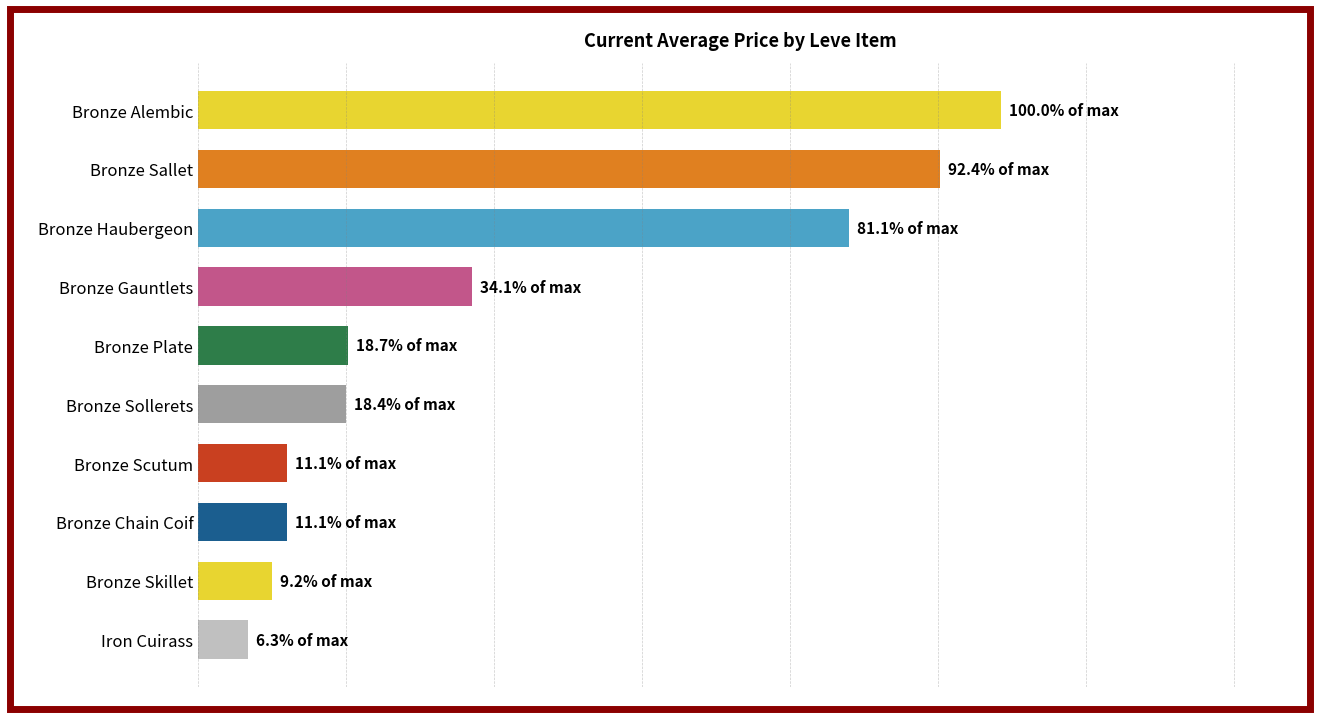

List the labels in order of value, smallest first.

Iron Cuirass, Bronze Skillet, Bronze Scutum, Bronze Chain Coif, Bronze Sollerets, Bronze Plate, Bronze Gauntlets, Bronze Haubergeon, Bronze Sallet, Bronze Alembic